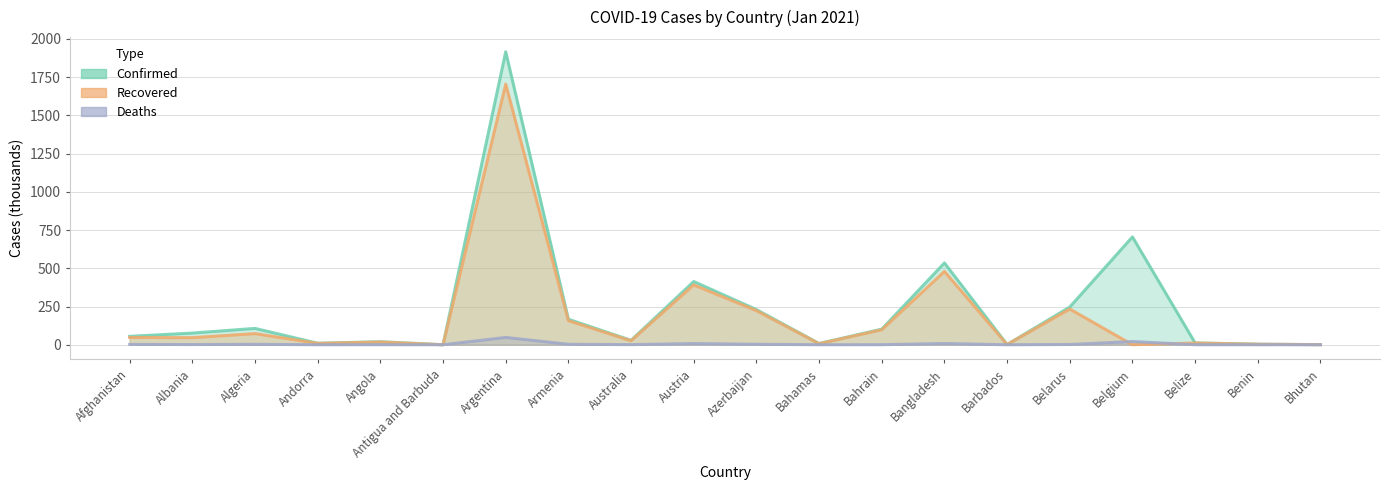

At how many categories does at least one series exceed 1751?

1